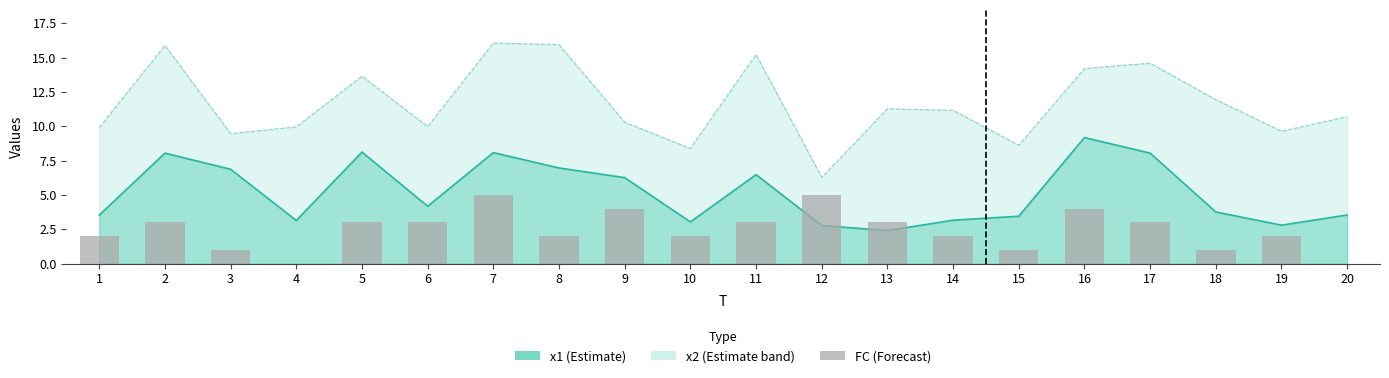

Between 11 and 6, which is larger?

11